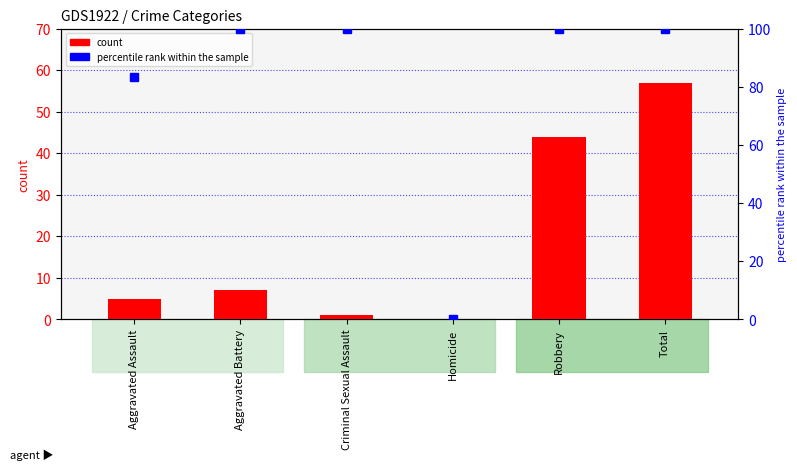

What is the total value across all series at Total?

157.0